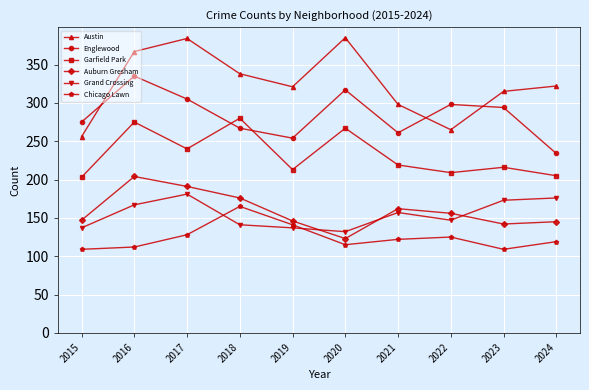

What is the difference between the Garfield Park values at 2016 and 2021?

56